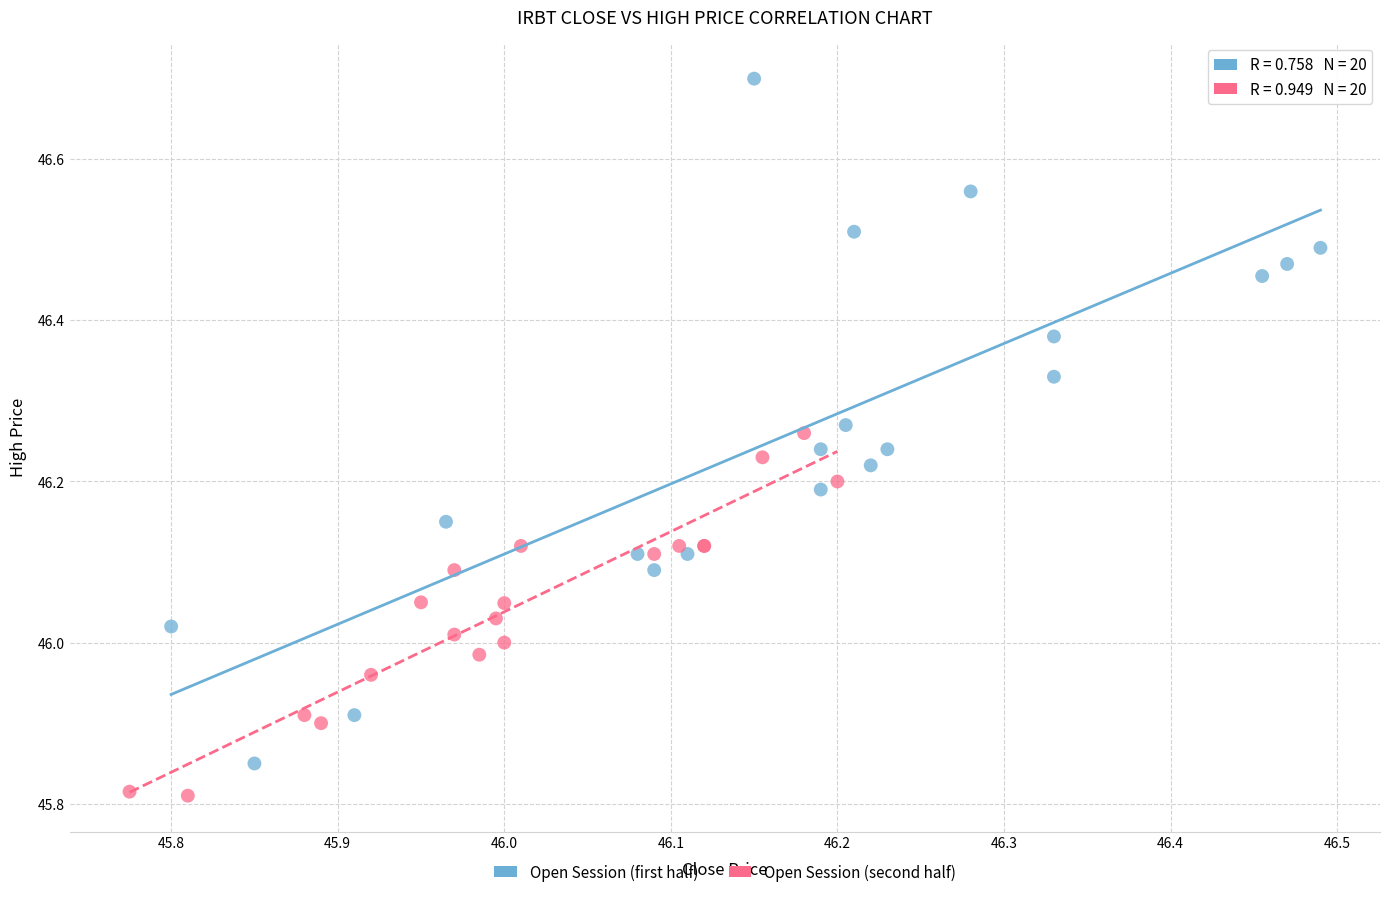

Which series contains the highest Y value?

Open Session (first half)